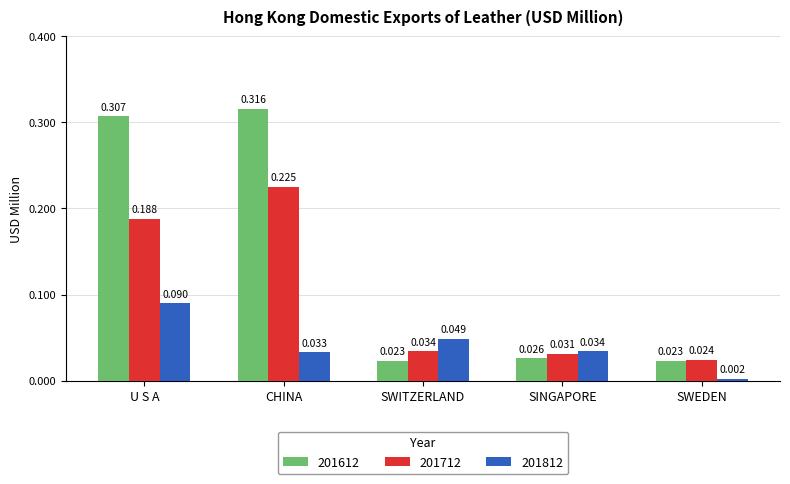

Which category has the highest value in the 201712 series?

CHINA